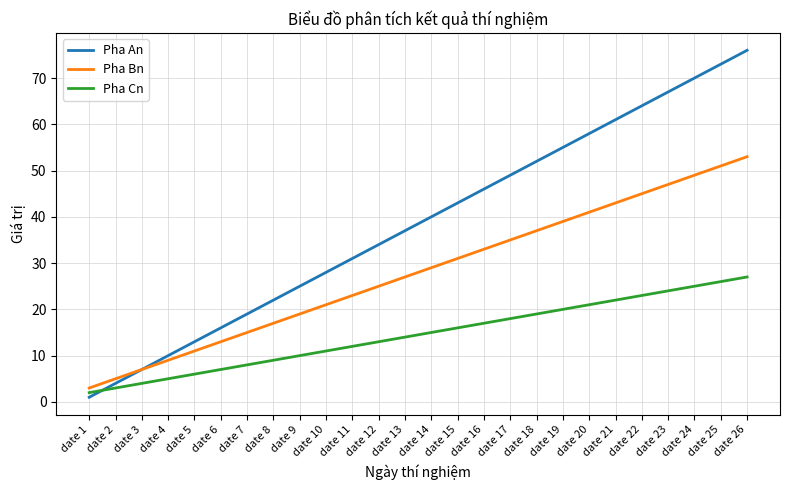

Rank the series at date 8 from highest to lowest value.

Pha An, Pha Bn, Pha Cn